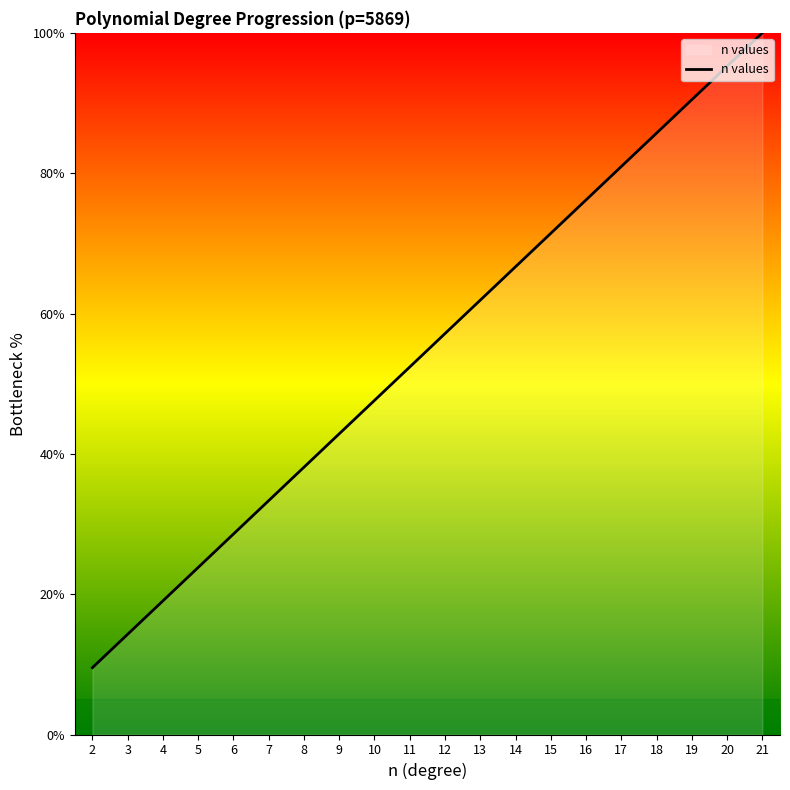

Rank the categories by value from lowest to highest.

2, 3, 4, 5, 6, 7, 8, 9, 10, 11, 12, 13, 14, 15, 16, 17, 18, 19, 20, 21